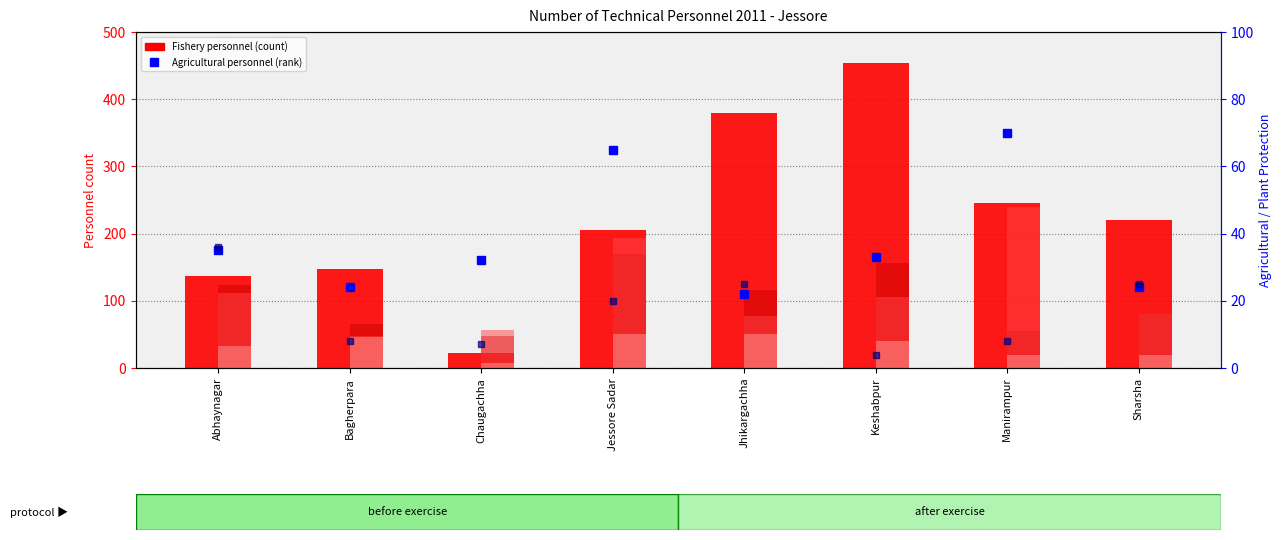

What value does the Family planning personnel series have at Chaugachha?

56